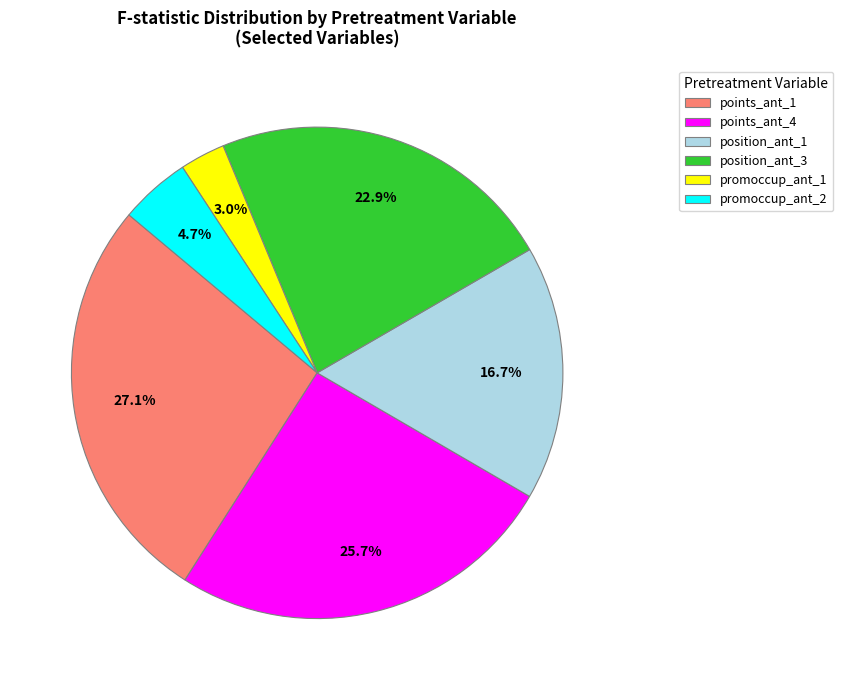

Approximately how many times larger is the value at promoccup_ant_2 compared to position_ant_1?

0.3